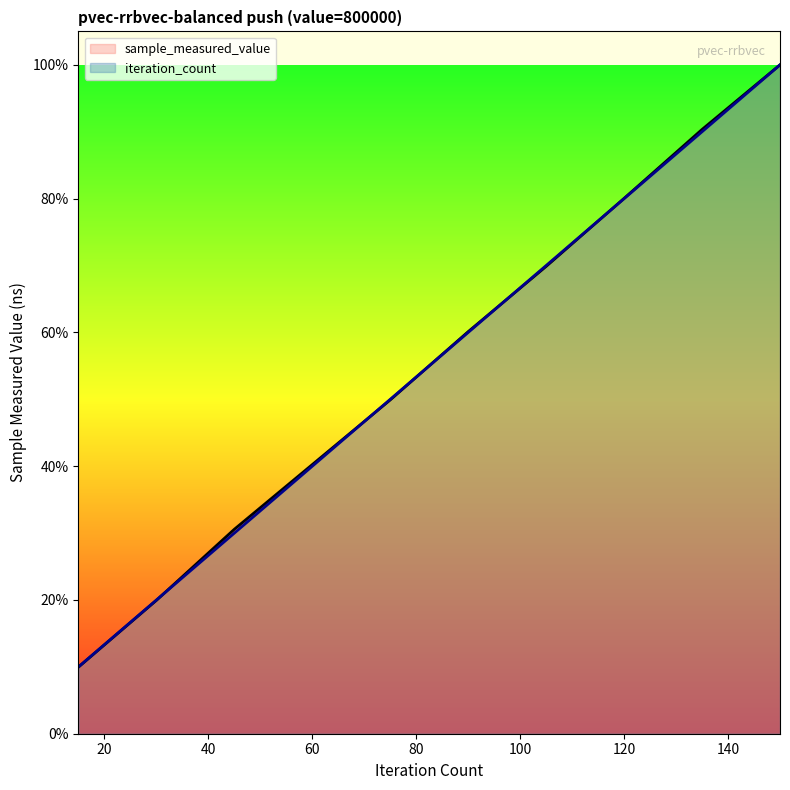

At which category is the sum across all series the highest?

150